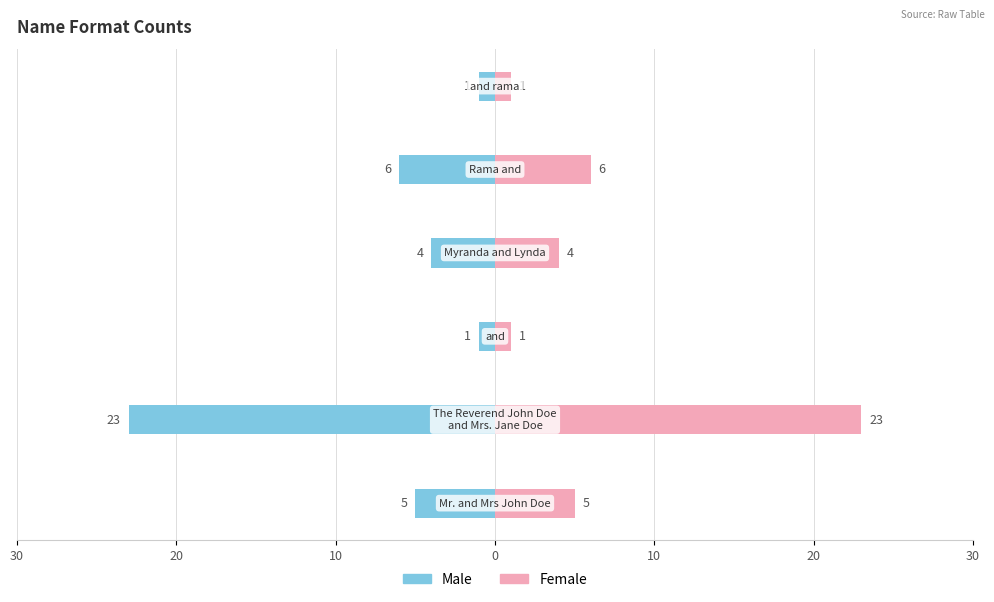

Is it true that Male equals -3 at 30?

False